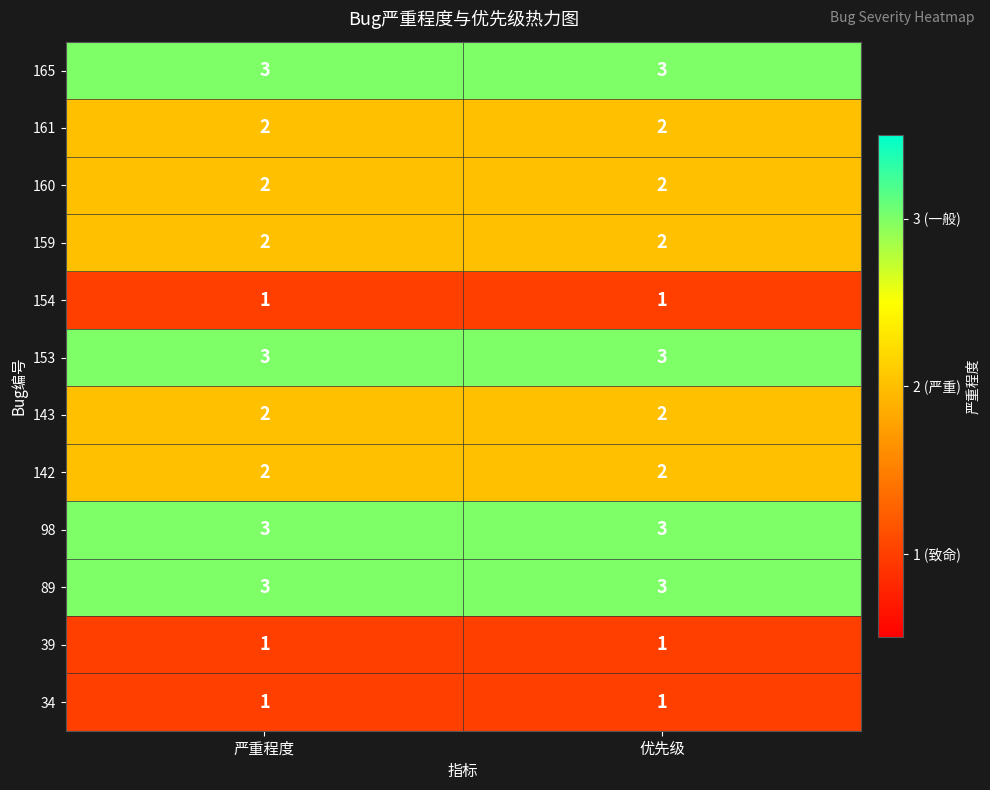

Is the value of 89 at 严重程度 greater than the value of 143 at 严重程度?

Yes